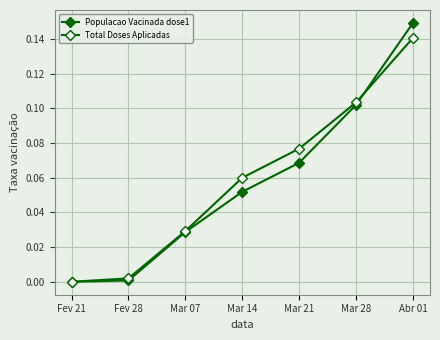

Which series changed the most between Mar 07 and Abr 01?

Populacao Vacinada dose1